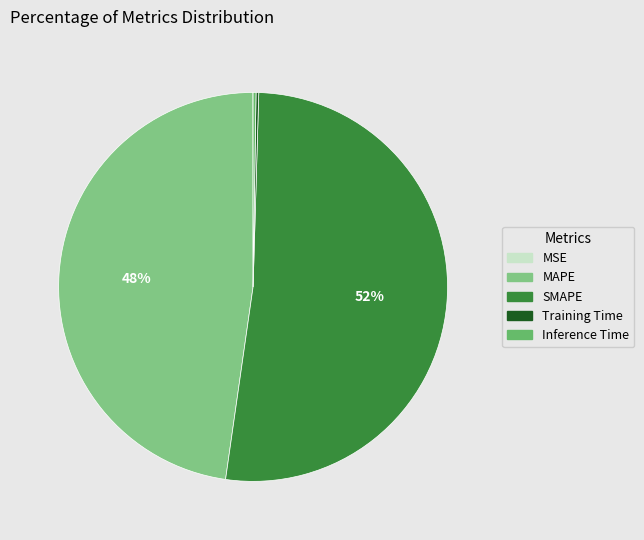

Is there a majority slice in this chart?

Yes